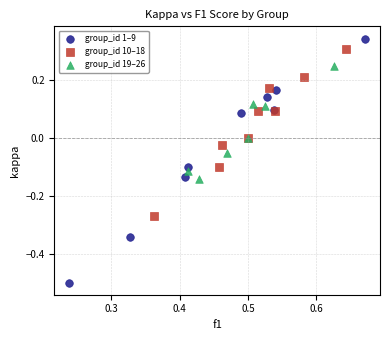

Which series reaches the minimum Y coordinate?

group_id 1–9